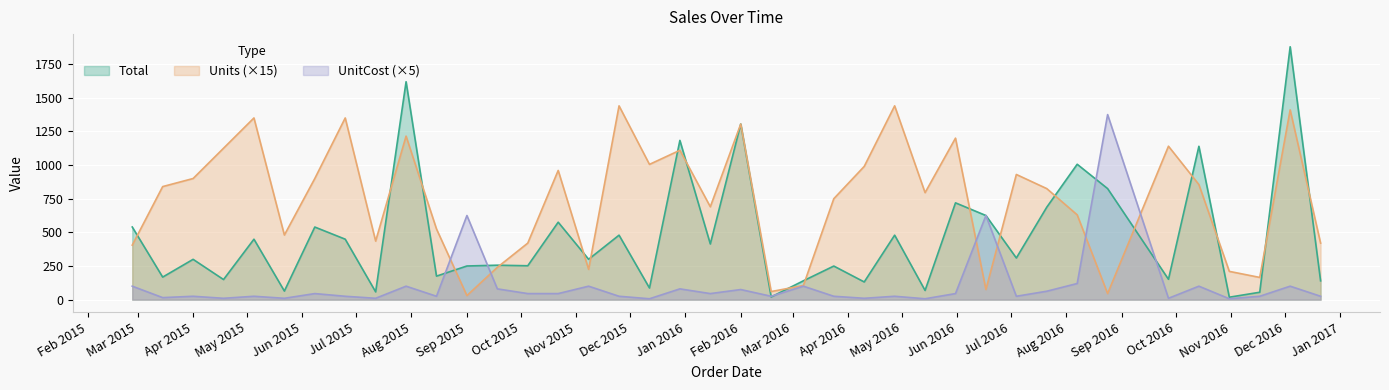

List the series in order of their overall mean, lowest first.

UnitCost (×5), Total, Units (×15)